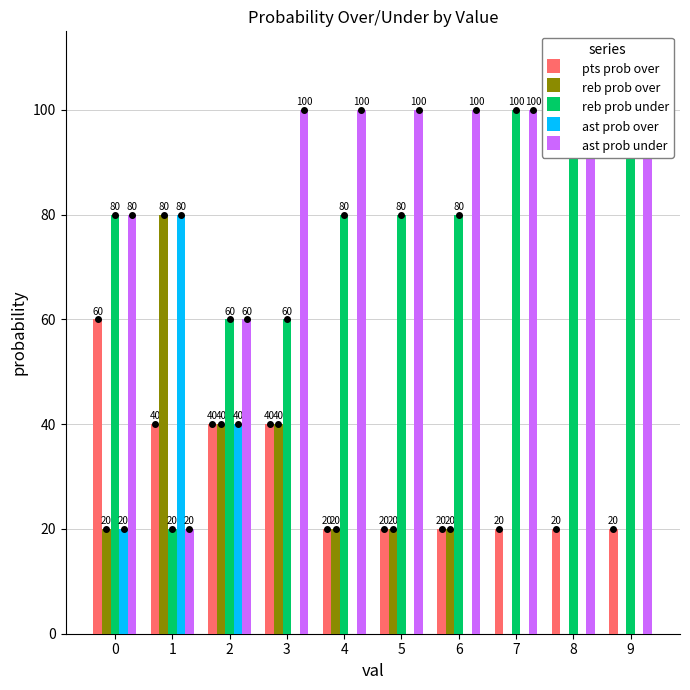

What is the value of the ast prob under bar at the 8th from the left?

100